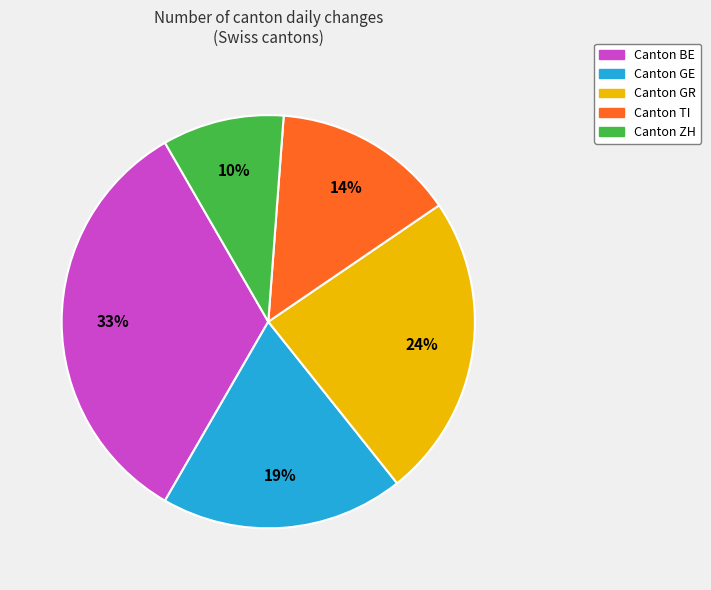

Approximately how many times larger is the value at Canton TI compared to Canton GR?

0.6